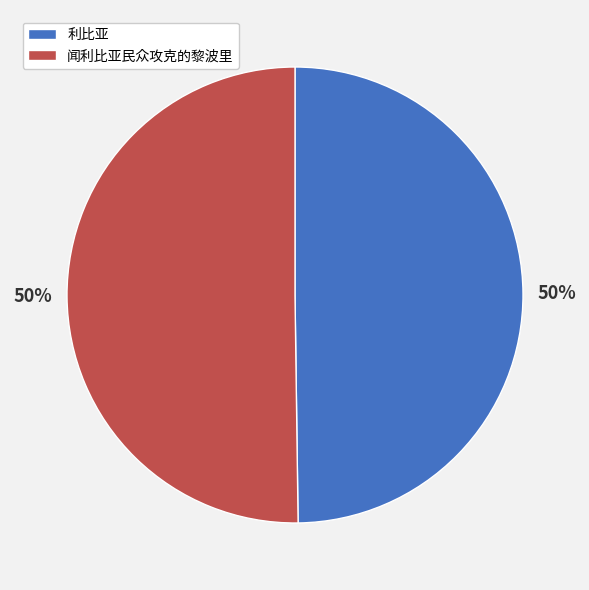

Is the sum of 闻利比亚民众攻克的黎波里 and 利比亚 greater than half?

Yes